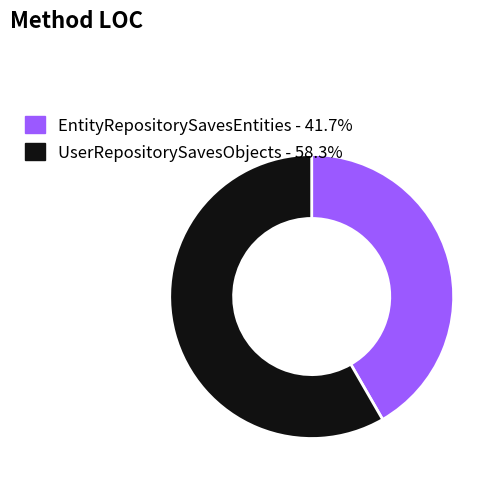

Between UserRepositorySavesObjects and EntityRepositorySavesEntities, which is larger?

UserRepositorySavesObjects